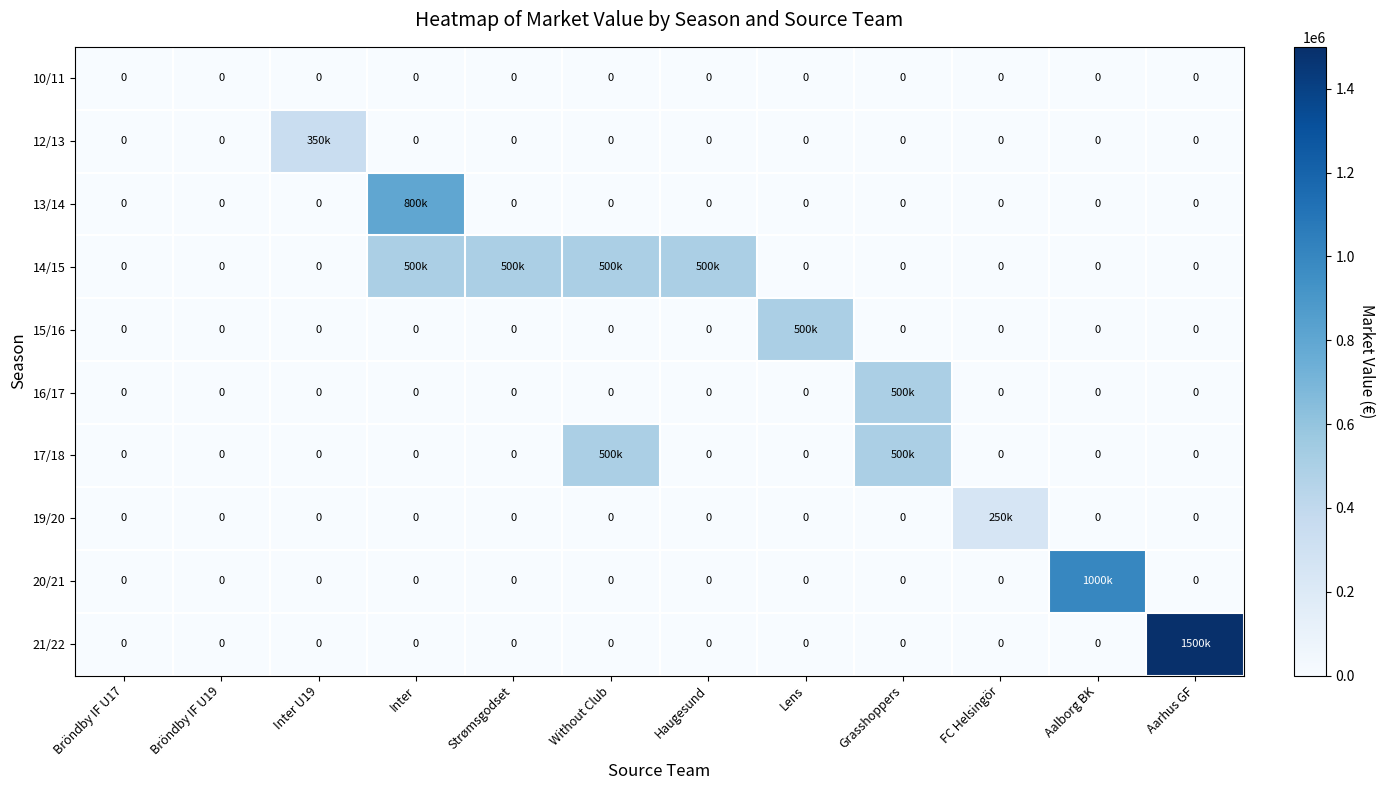

Between Grasshoppers and Aalborg BK, which is larger?

Grasshoppers